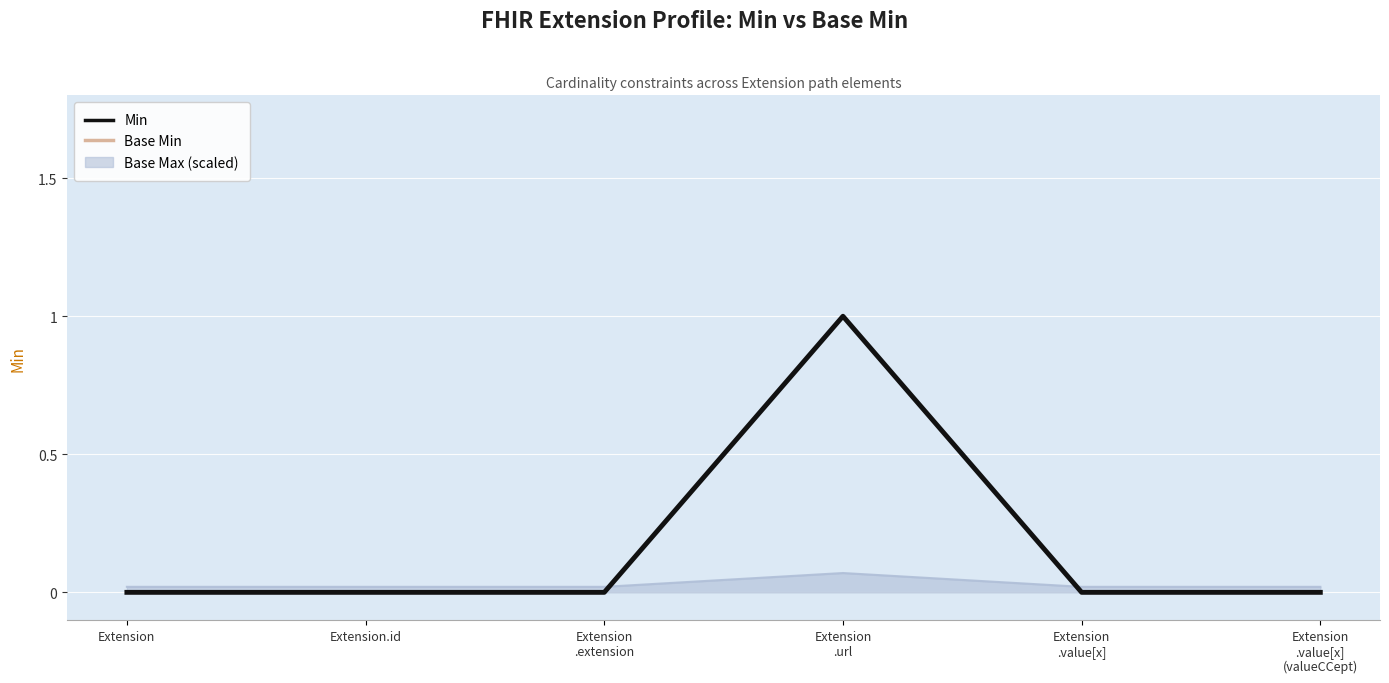

How many lines are shown in the chart?

3